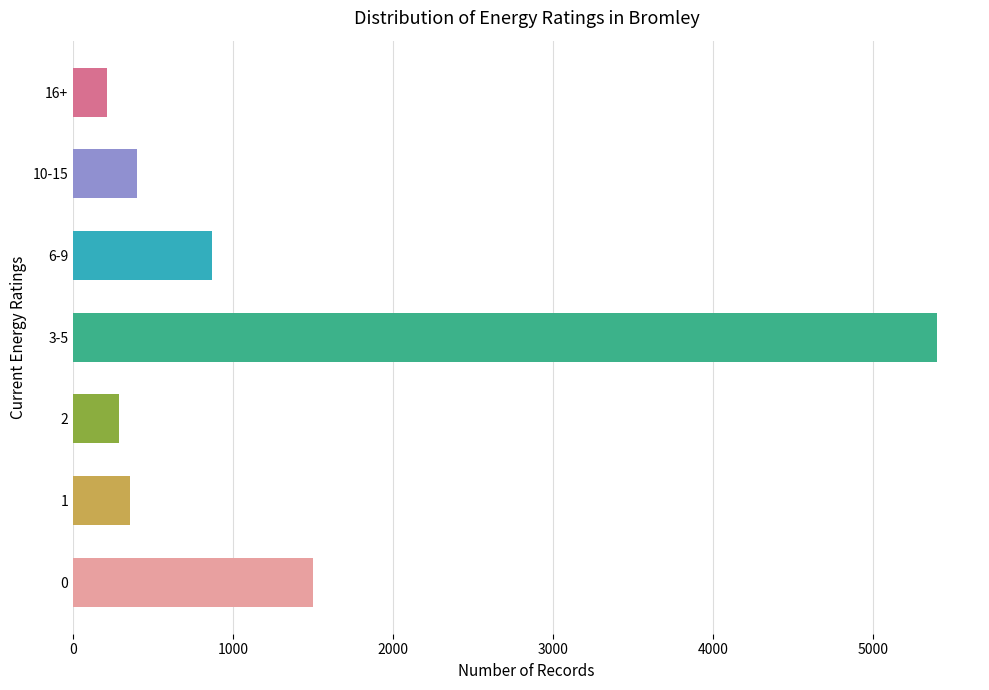

Are the bars horizontal?

Yes